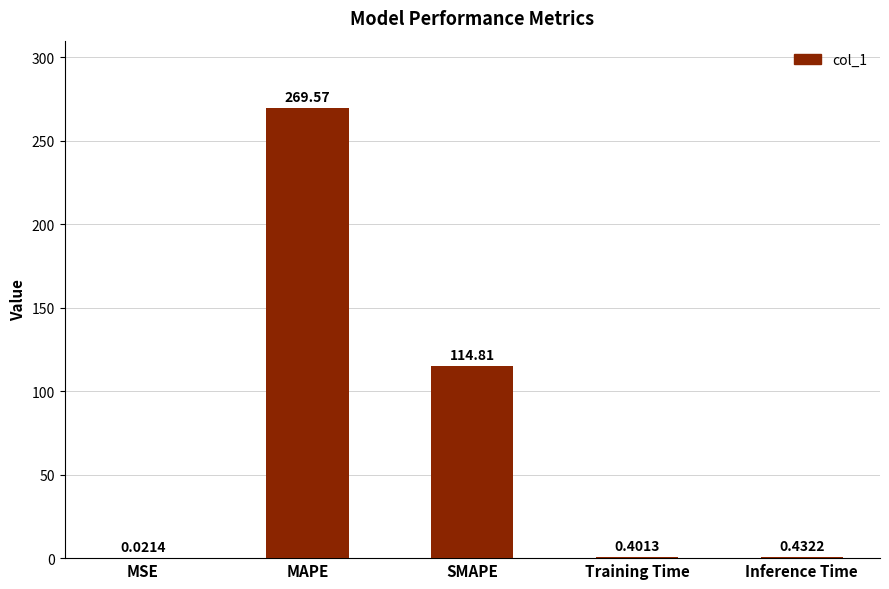

What is the sum of all values?

385.2